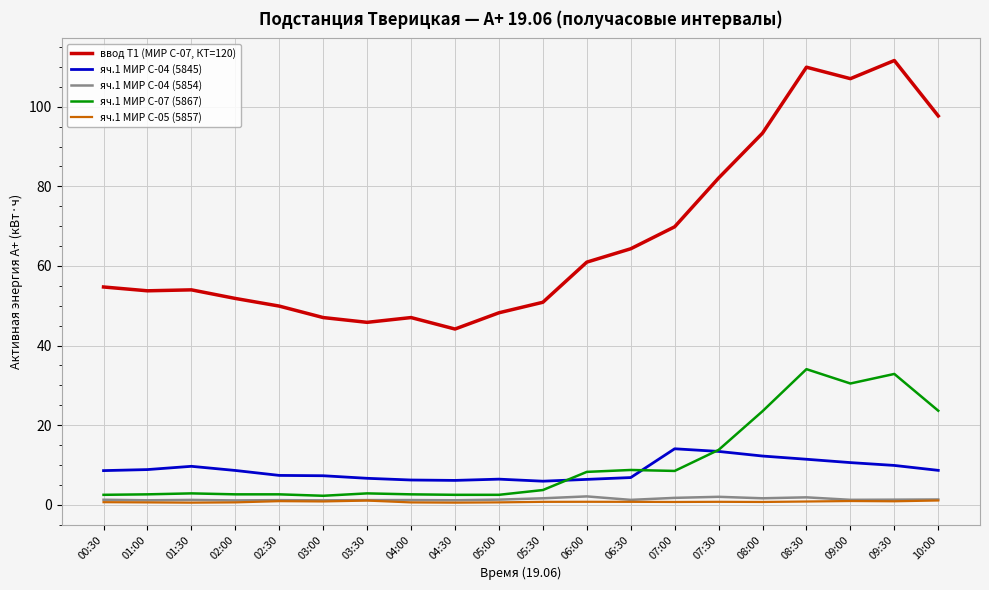

What position from the right is 10:00?

1